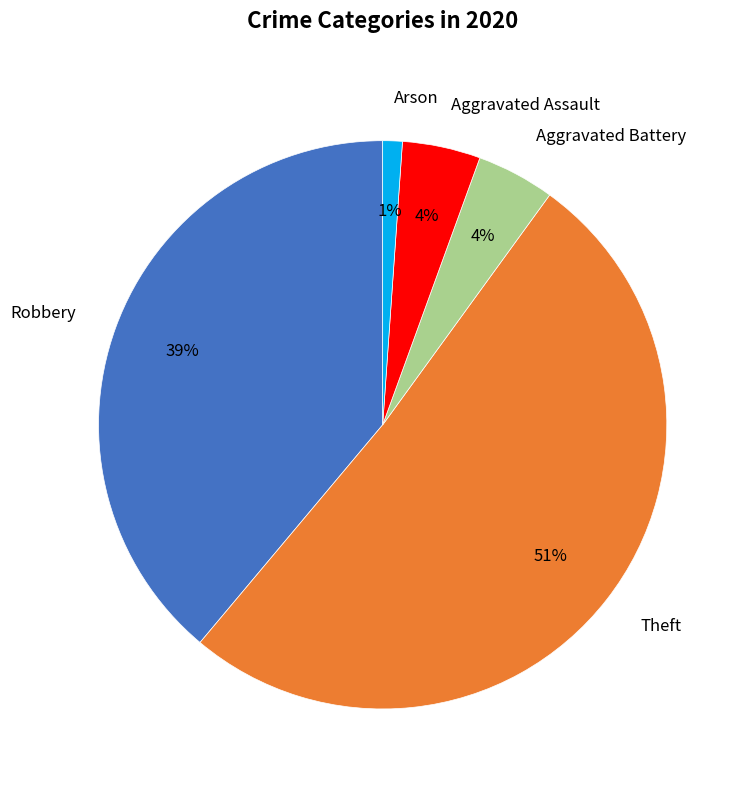

Is it true that Robbery is 39% of the pie?

True